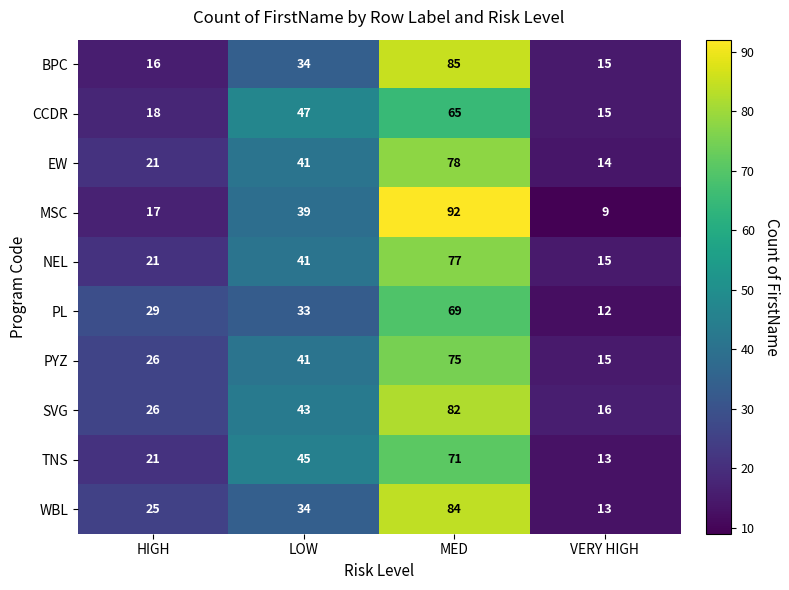

Between MED and VERY HIGH, which series saw the biggest shift?

MSC